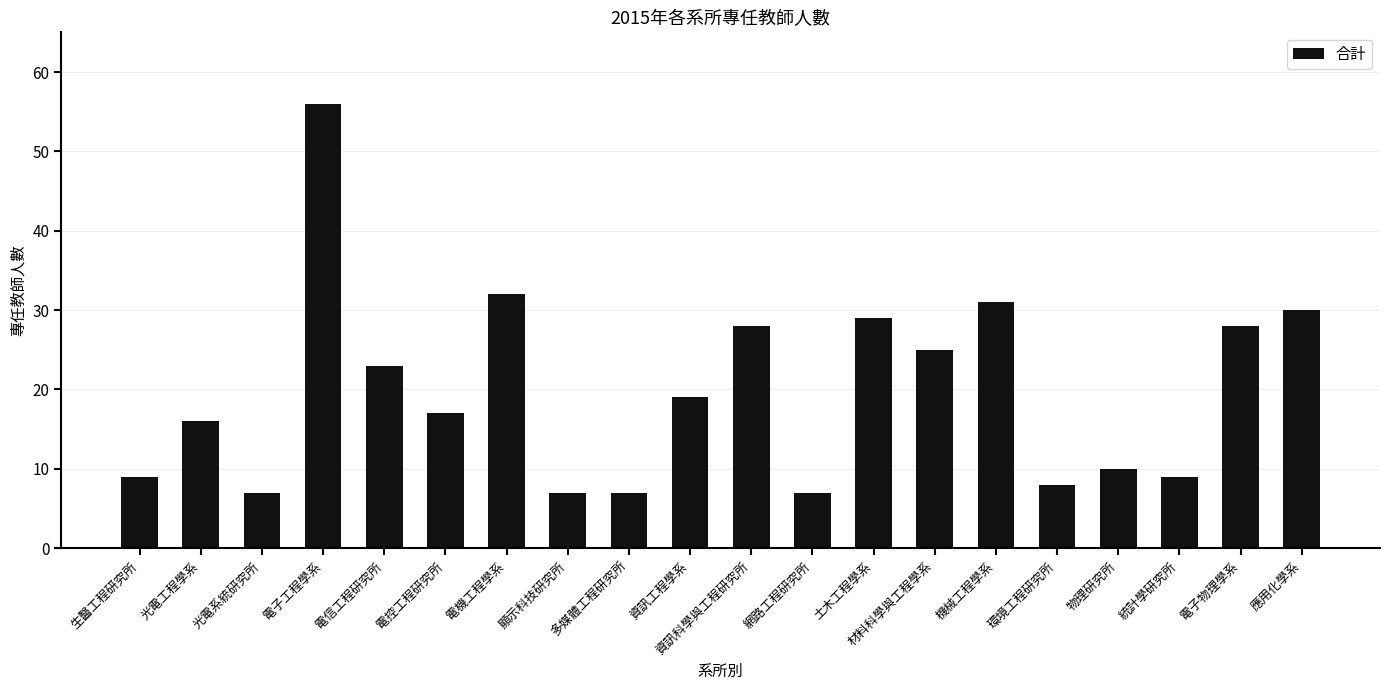

At which category does the chart reach its peak across all series?

電子工程學系